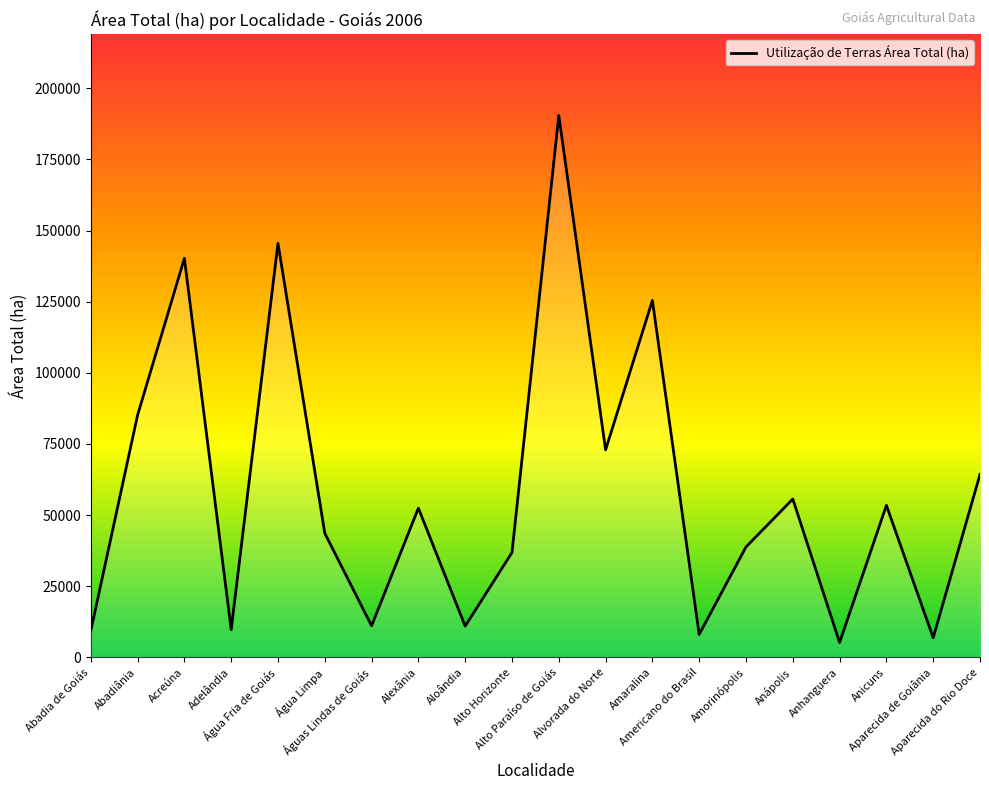

What is the change in value from Alto Horizonte to Alto Paraíso de Goiás?

+153608